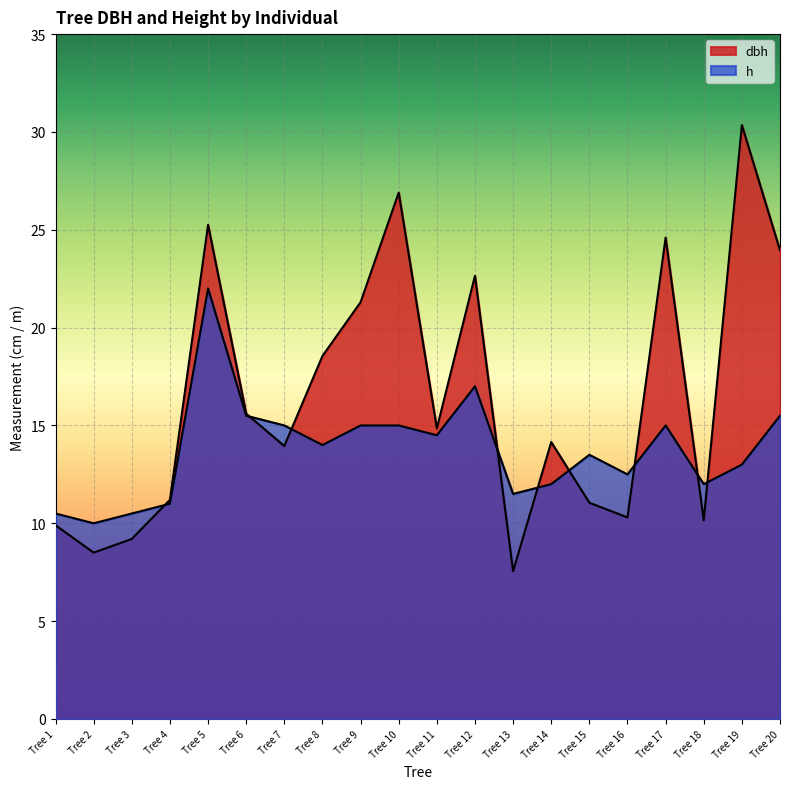

Which category has the lowest value in the h series?

Tree 2